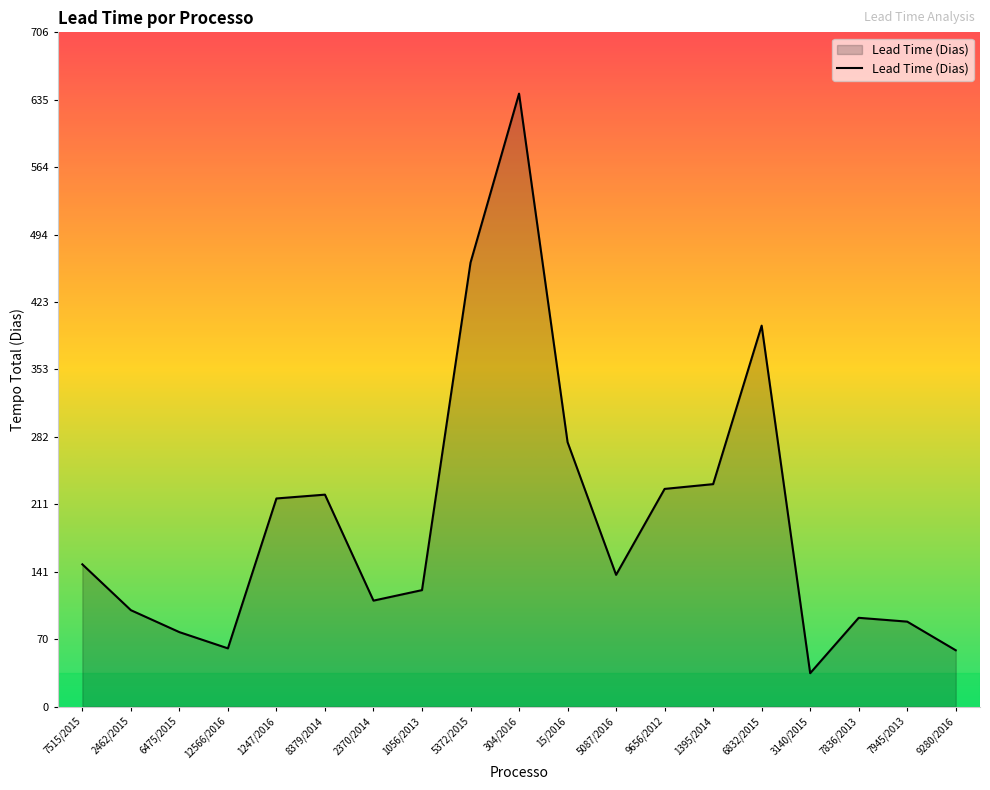

What is the smallest value displayed?

35